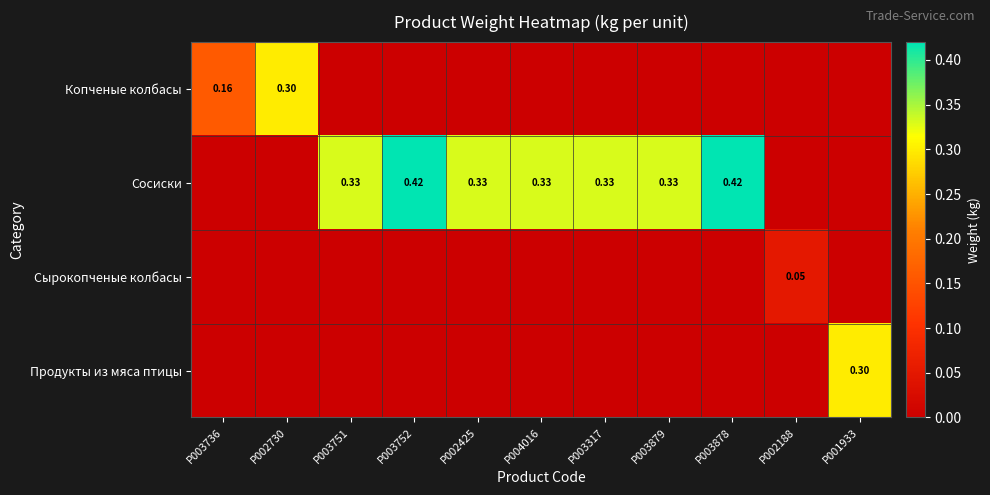

Is the value of Продукты из мяса птицы at P001933 greater than the value of Сосиски at P003751?

No